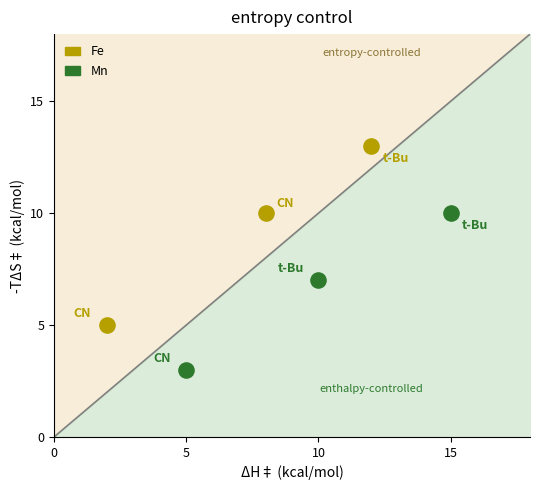

Which series reaches the minimum Y coordinate?

Mn